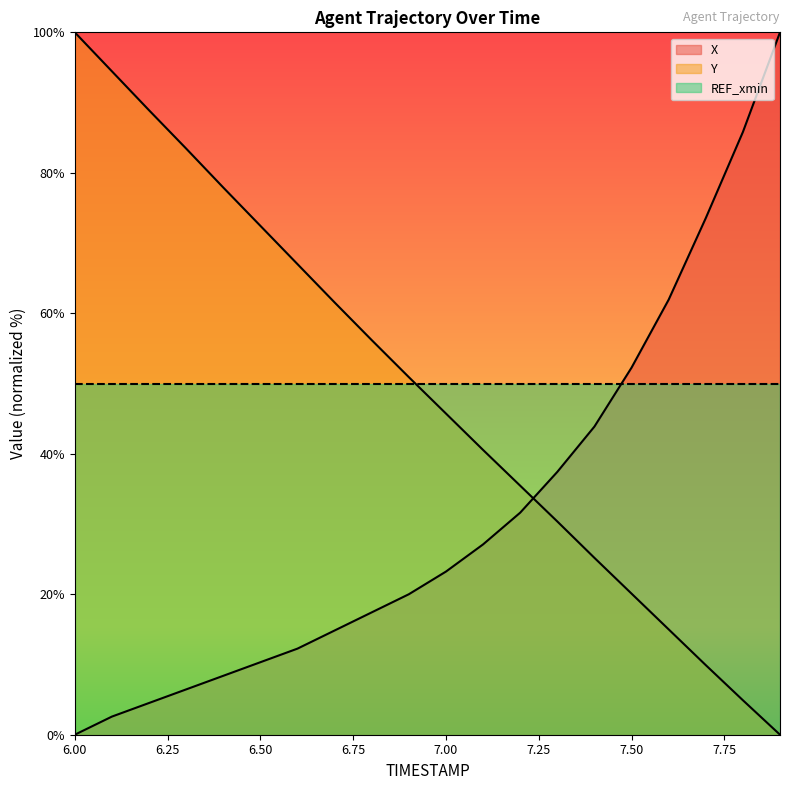

Reading left to right, transcribe all the data shown in this chart.

X: 6.0=0.0	6.1=2.6	6.2=4.5	6.3=6.5	6.4=8.4	6.5=10.3	6.6=12.3	6.7=14.8	6.8=17.4	6.9=20.0	7.0=23.2	7.1=27.1	7.2=31.6	7.3=37.4	7.4=43.9	7.5=52.3	7.6=61.9	7.7=73.5	7.8=85.8	7.9=100.0
Y: 6.0=100.0	6.1=94.5	6.2=88.9	6.3=83.5	6.4=77.9	6.5=72.5	6.6=67.0	6.7=61.5	6.8=56.2	6.9=50.9	7.0=45.7	7.1=40.5	7.2=35.5	7.3=30.4	7.4=25.2	7.5=20.1	7.6=15.0	7.7=9.9	7.8=4.9	7.9=0.0